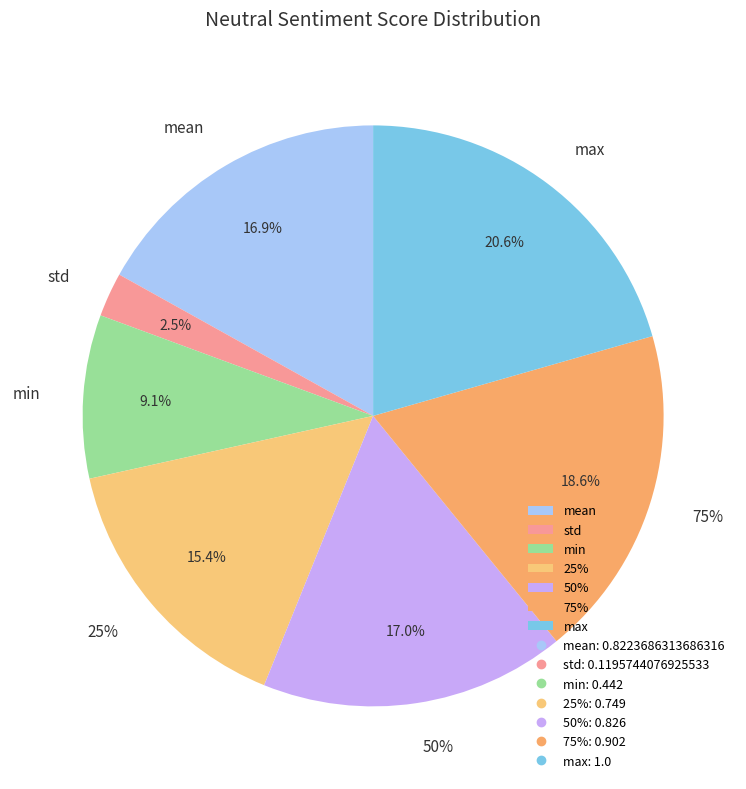

Is it true that std is 2% of the pie?

True